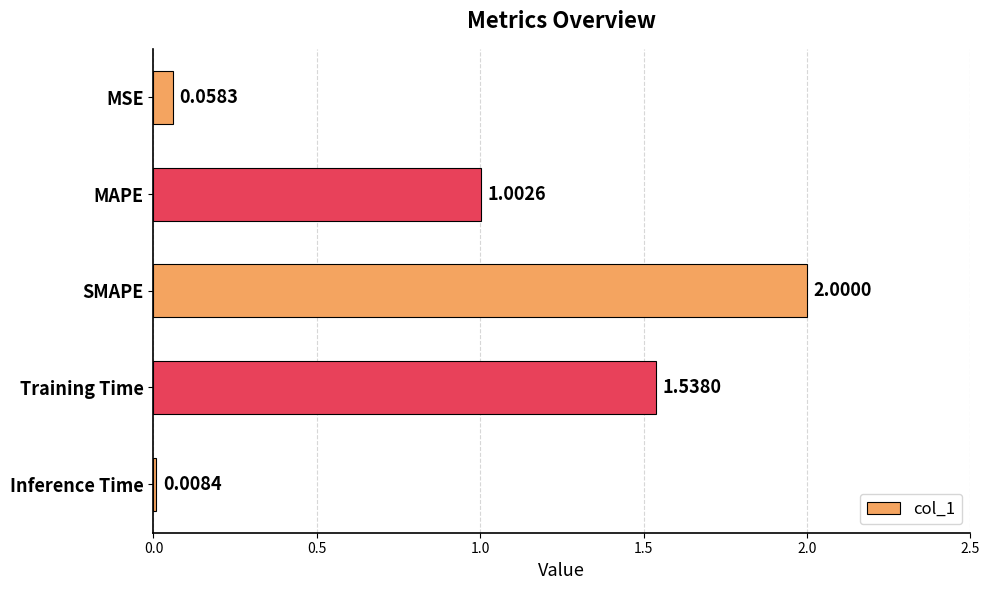

List the labels in order of value, smallest first.

Inference Time, MSE, MAPE, Training Time, SMAPE